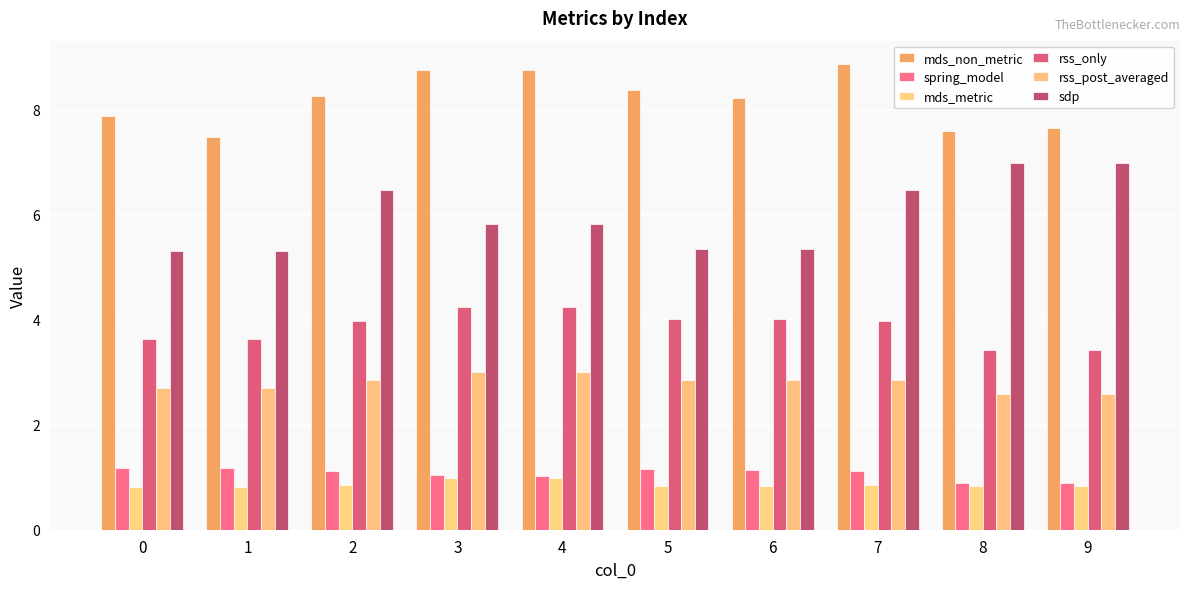

Is it true that rss_post_averaged equals 4.8 at 7?

False